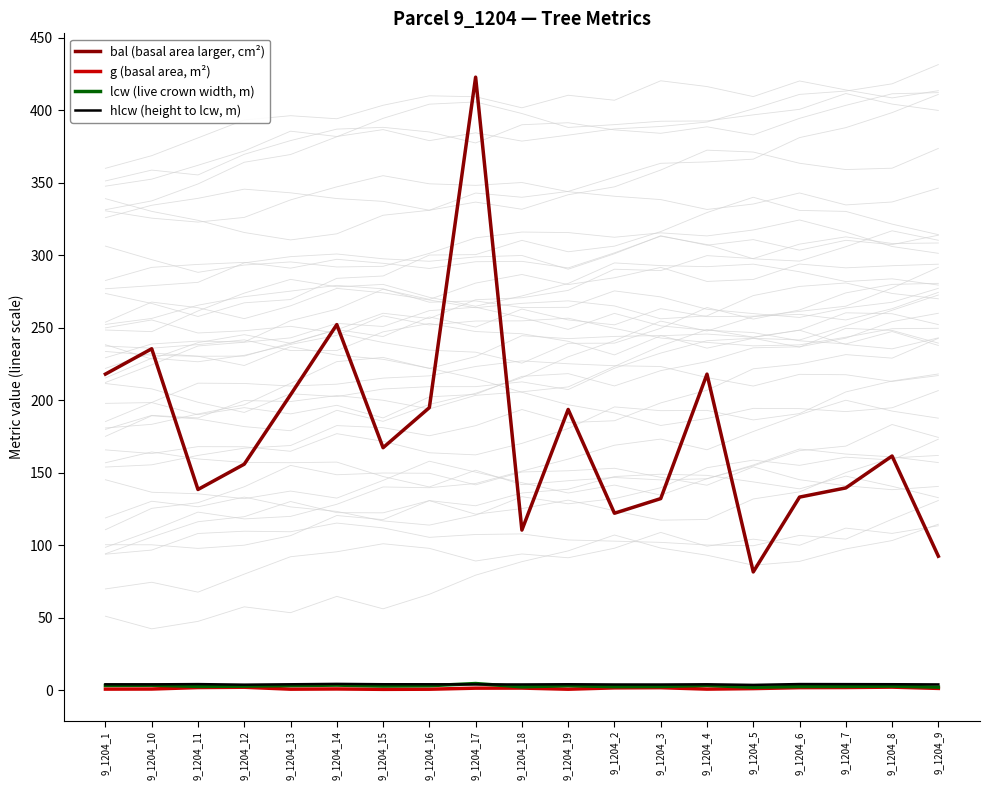

The value of g (basal area, m²) at 9_1204_7 is 0.6. True or false?

False